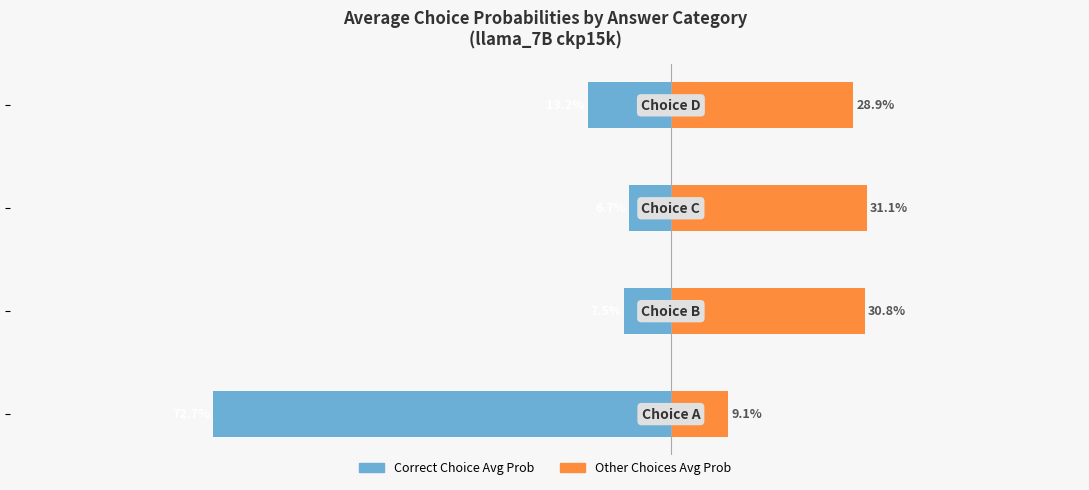

What is the difference between the maximum and minimum values in the Other Choices Avg Prob series?

0.2